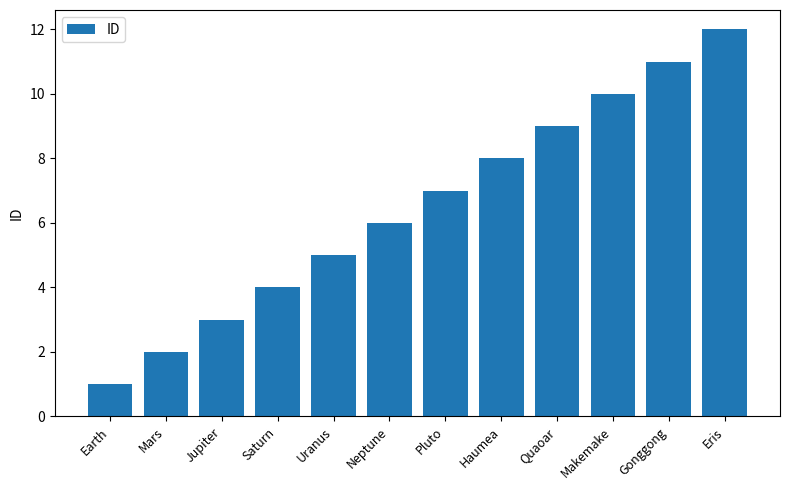

What is the value of the 8th bar from the left?

8